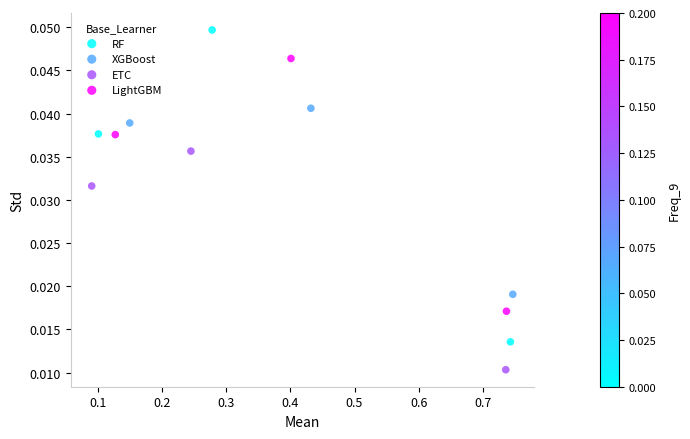

Which series has the largest Y range (max minus min)?

RF